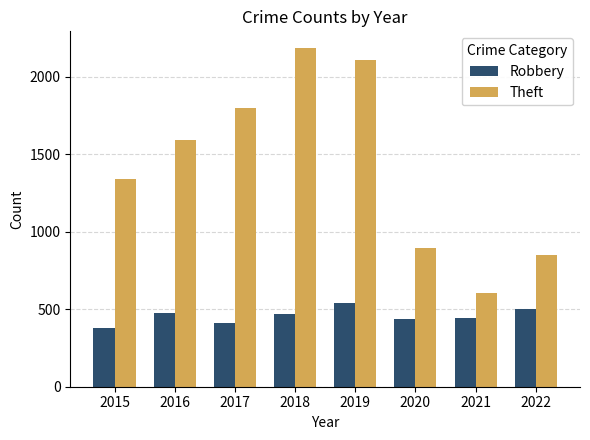

Which series has the largest total across all categories?

Theft